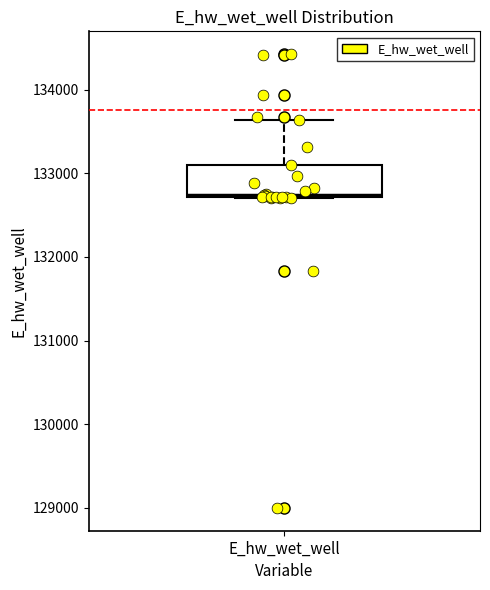

Where is the upper edge of the box for E_hw_wet_well on the y-axis? The values are not printed on the chart, so give them approximately, as read against the axis.

133100